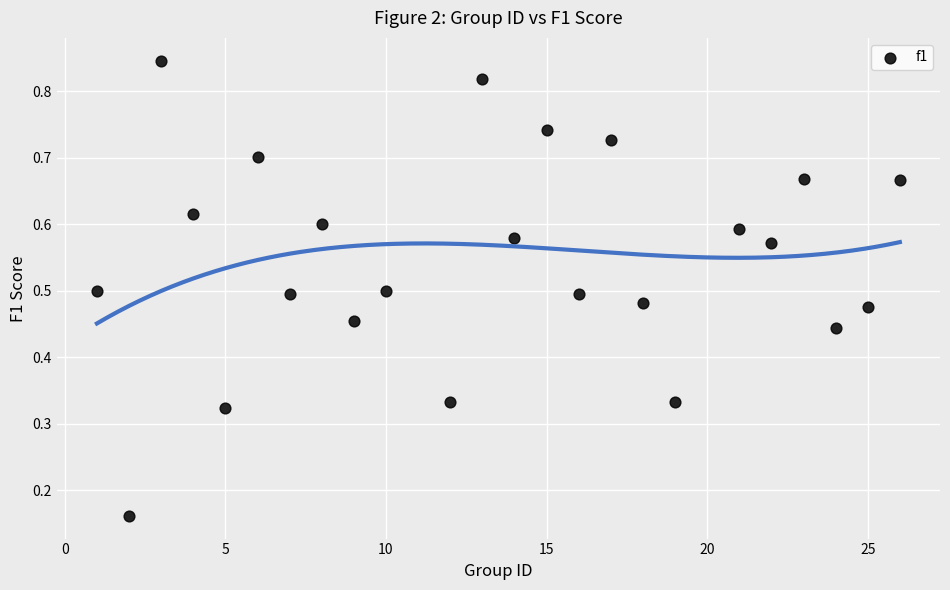

What is the range of X values (max minus min)?

25.0